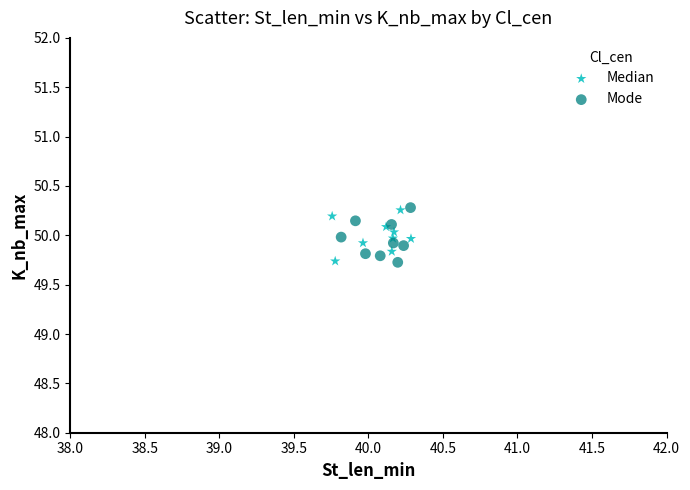

What are all the series names shown in the legend?

Median, Mode